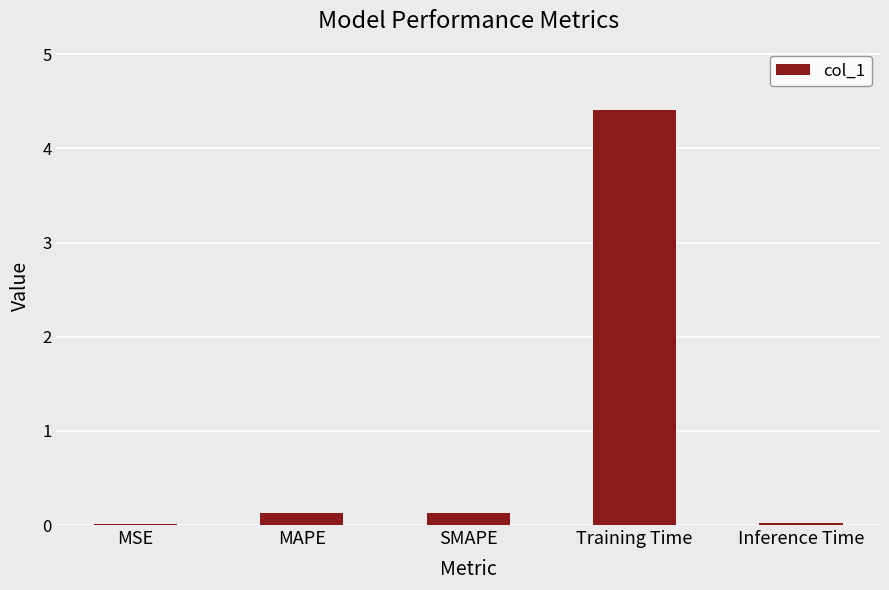

What is the sum of all values?

4.7